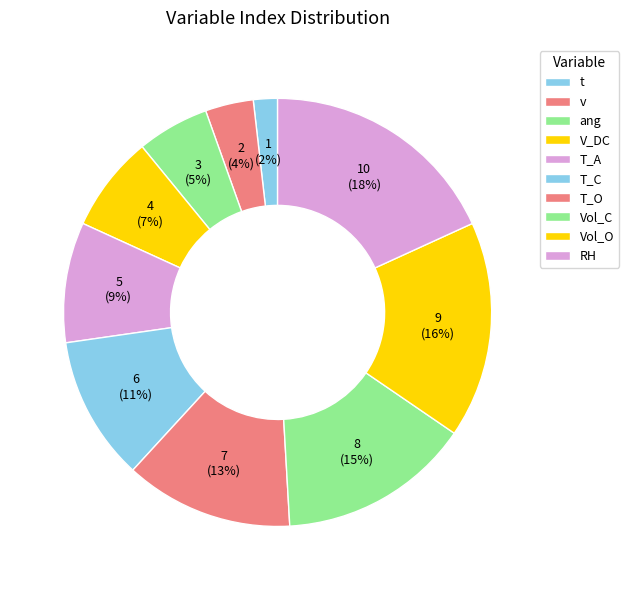

How many segments does this pie chart have?

10